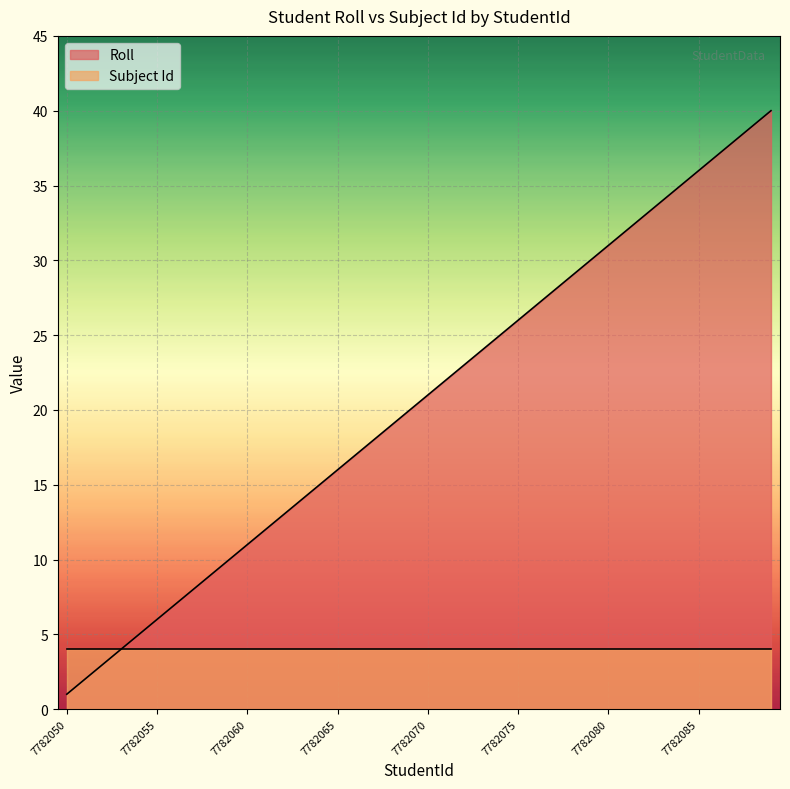

Rank the categories by value from lowest to highest.

7782050, 7782051, 7782052, 7782053, 7782054, 7782055, 7782056, 7782057, 7782058, 7782059, 7782060, 7782061, 7782062, 7782063, 7782064, 7782065, 7782066, 7782067, 7782068, 7782069, 7782070, 7782071, 7782072, 7782073, 7782074, 7782075, 7782076, 7782077, 7782078, 7782079, 7782080, 7782081, 7782082, 7782083, 7782084, 7782085, 7782086, 7782087, 7782088, 7782089